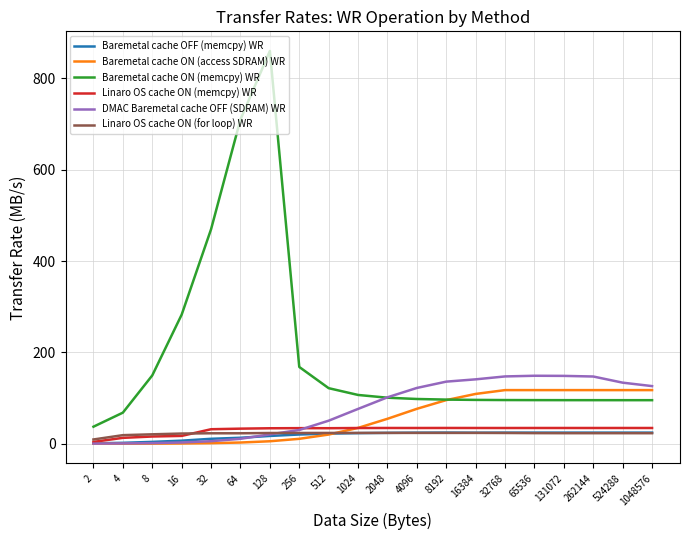

Which label corresponds to the largest value in the chart?

128